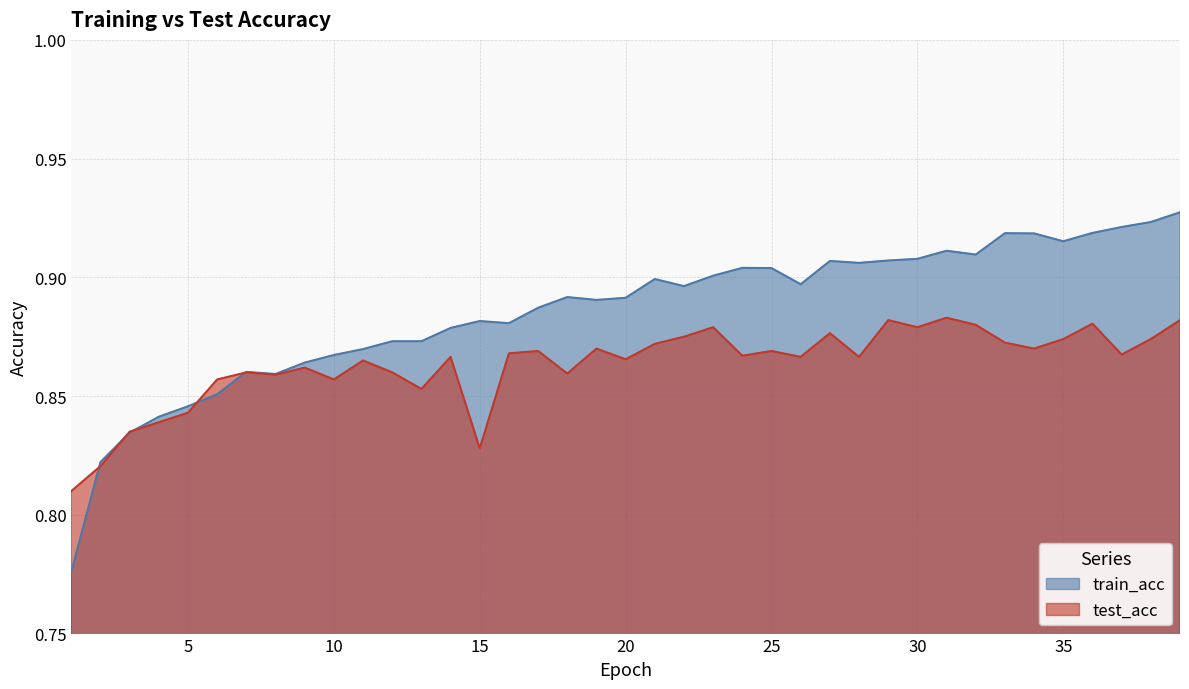

How many lines are shown in the chart?

2